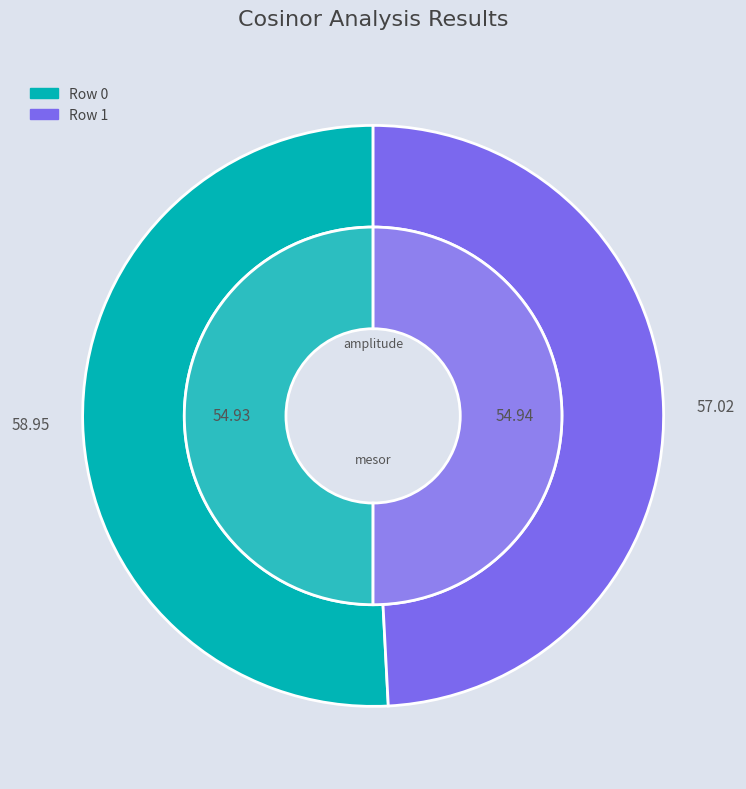

What is the majority slice?

Row 1